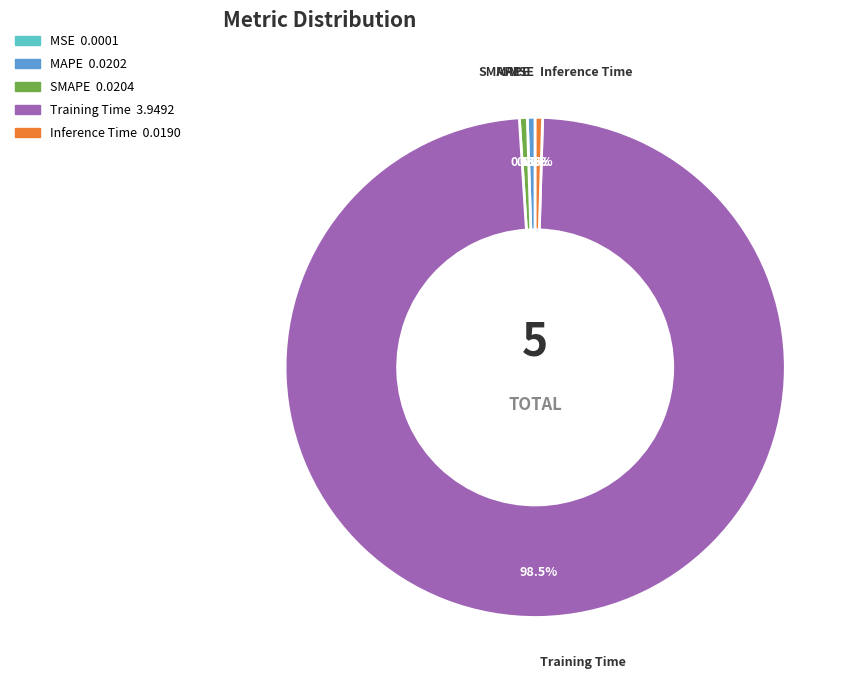

Does Training Time account for over 50% of the chart?

Yes